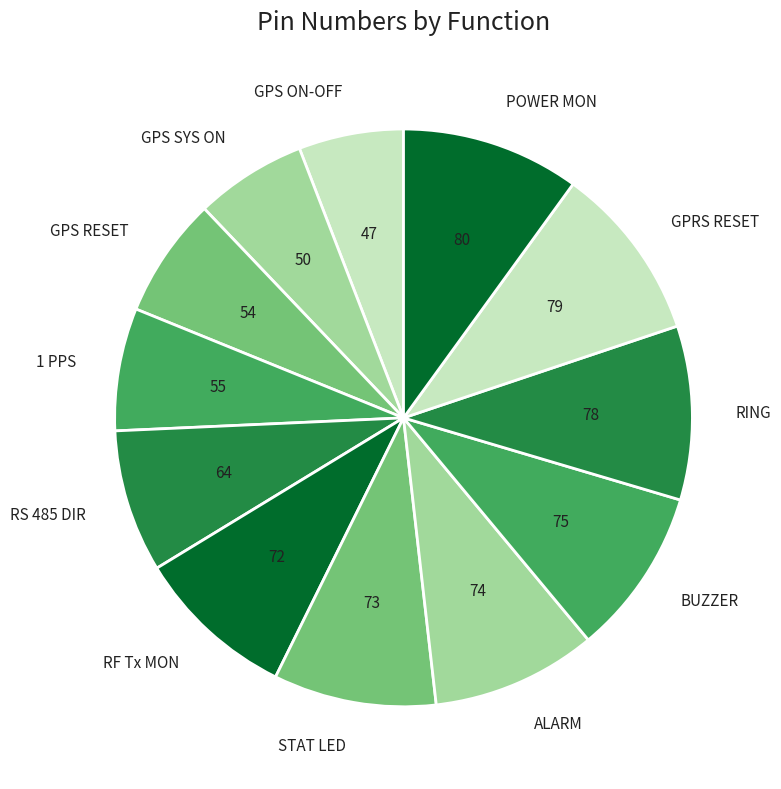

What is the ratio of the value at POWER MON to the value at RF Tx MON?

1.1